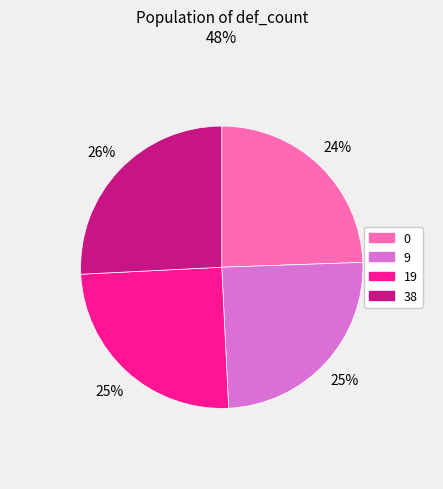

What percentage is the 19 slice, to the nearest percent?

25%